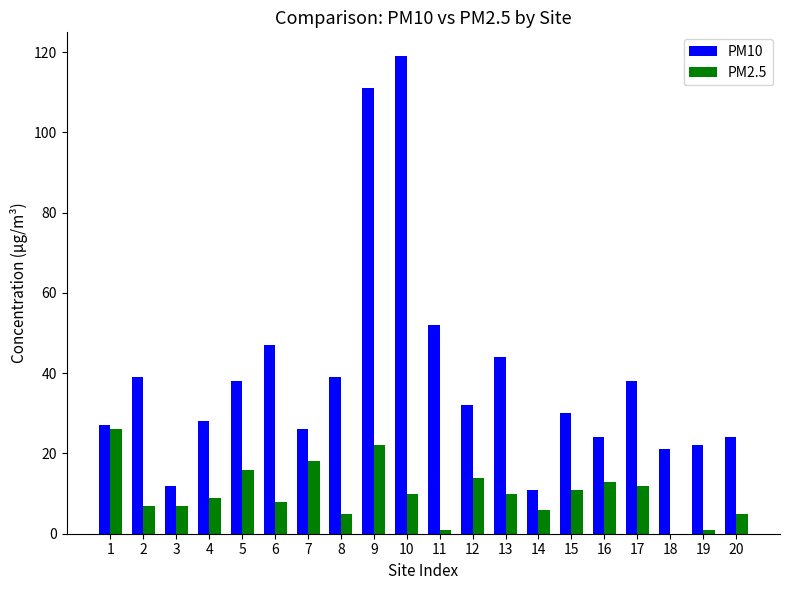

Which series has the largest total across all categories?

PM10